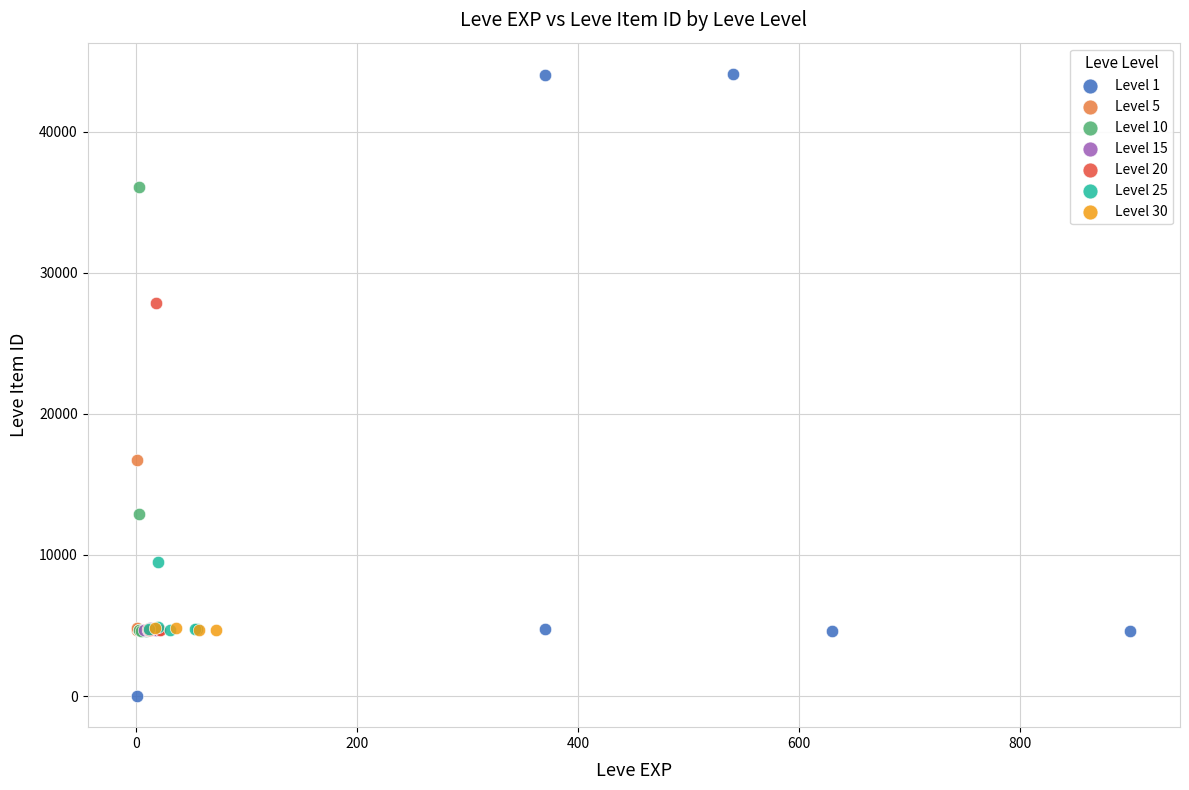

Which series has the widest spread of Y values?

Level 1